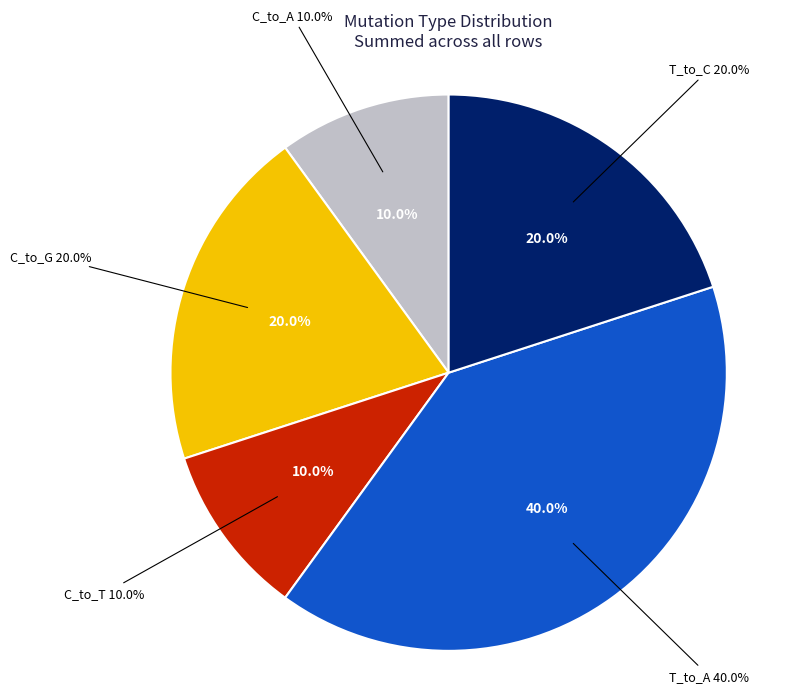

To the nearest percent, what is the combined percentage of T_to_A and C_to_A?

50%